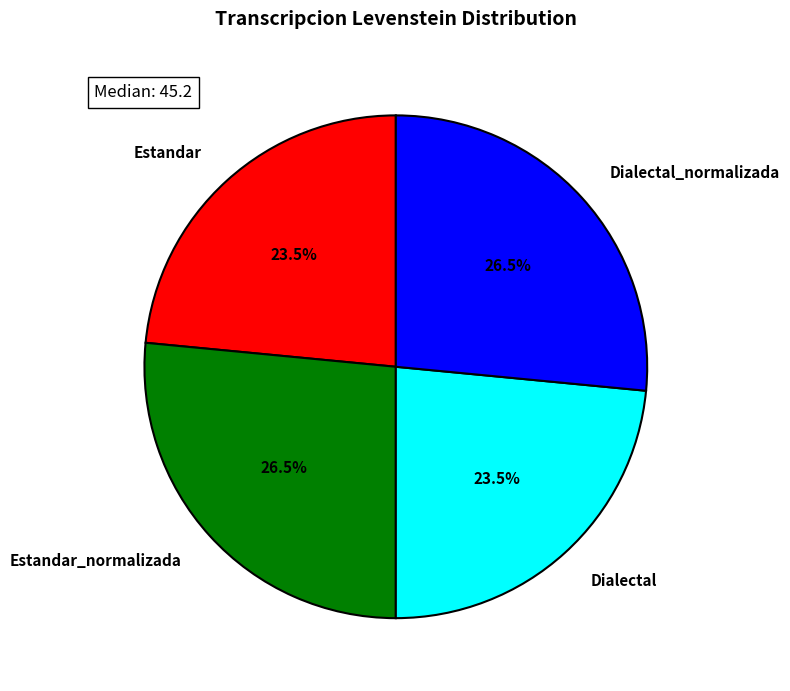

To the nearest percent, what is the difference between the largest and smallest slice percentages?

3%